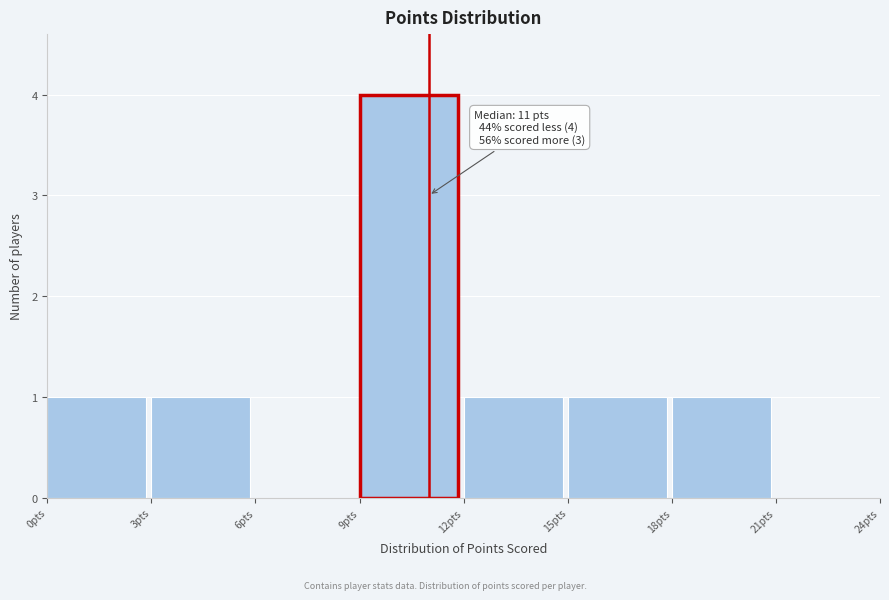

Which range on the x-axis has the tallest bar?

9 to 12